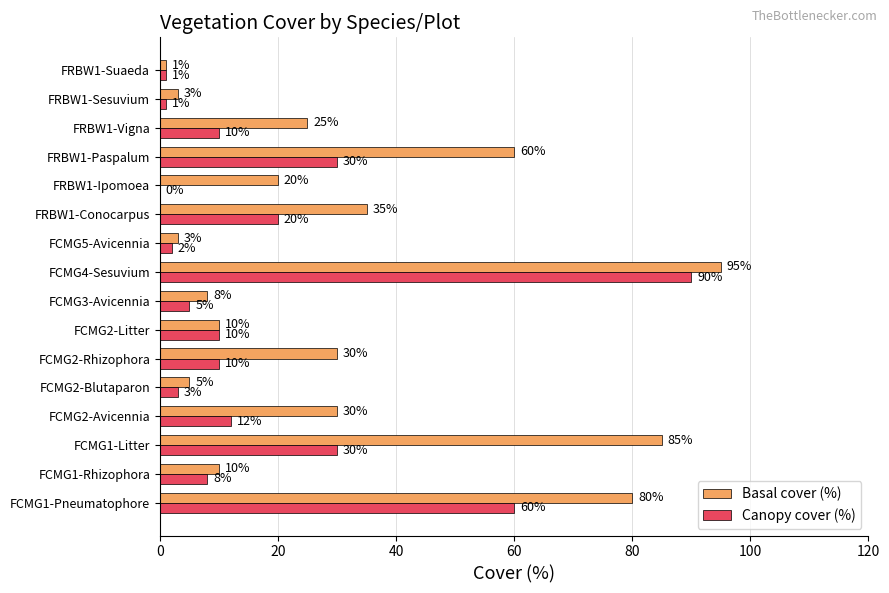

Is it true that Basal cover (%) equals 30 at FCMG2-Avicennia?

True